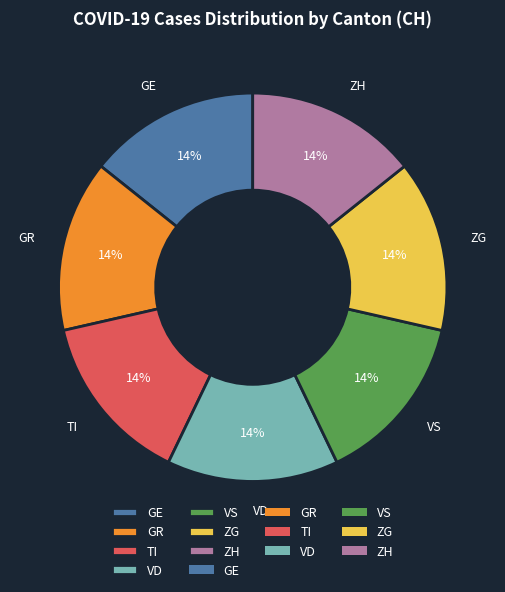

Combined, do ZG and ZH account for over 50%?

No